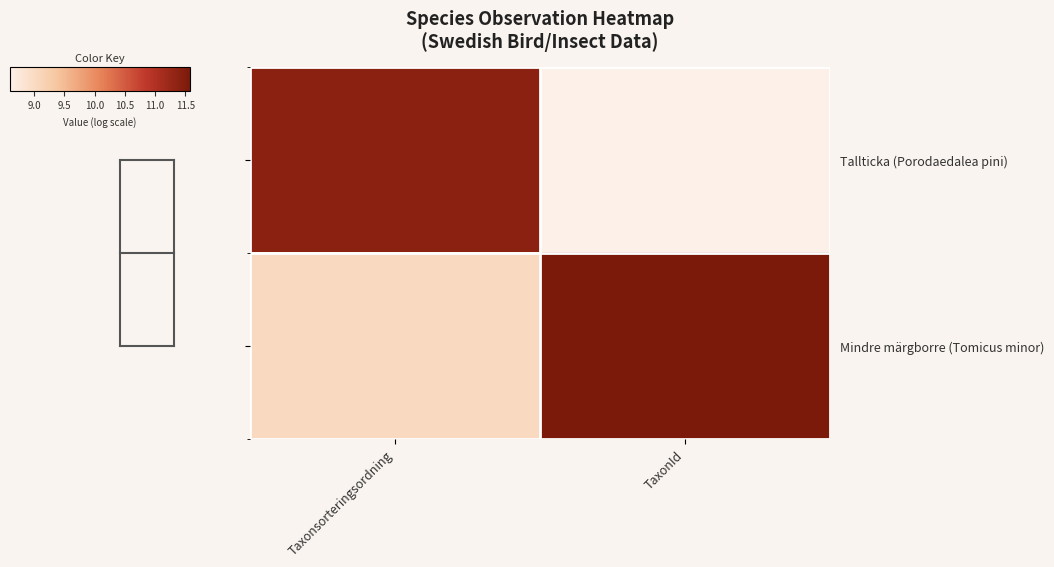

Between Taxonsorteringsordning and TaxonId, which is larger?

Taxonsorteringsordning